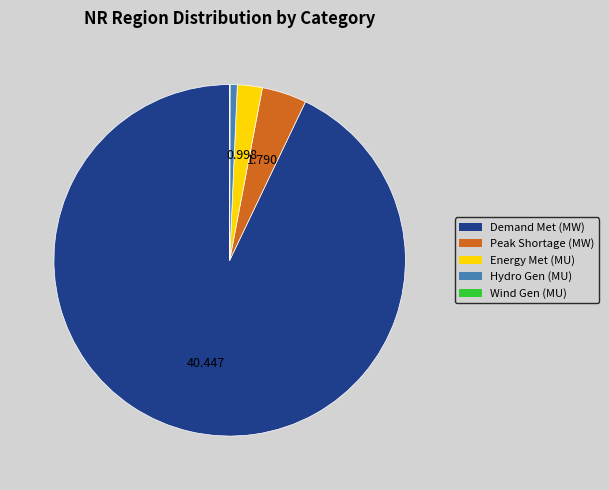

Is there any slice that represents more than half of the pie?

Yes